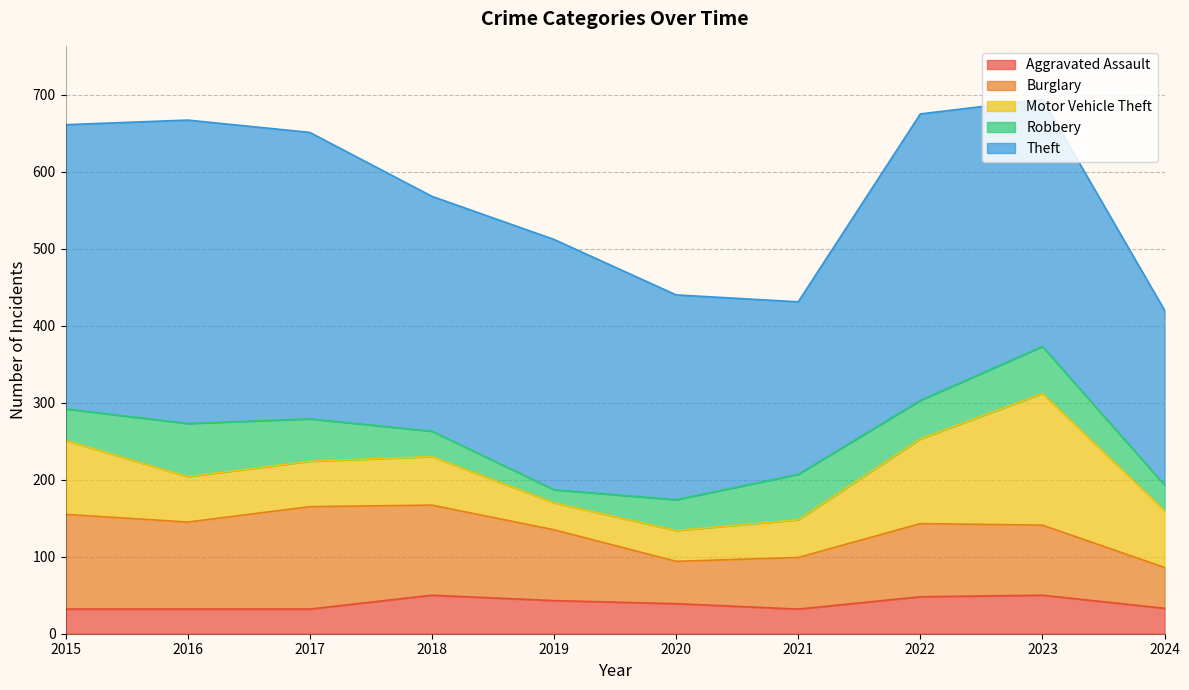

What is the difference between the highest and lowest values at 2022?

324